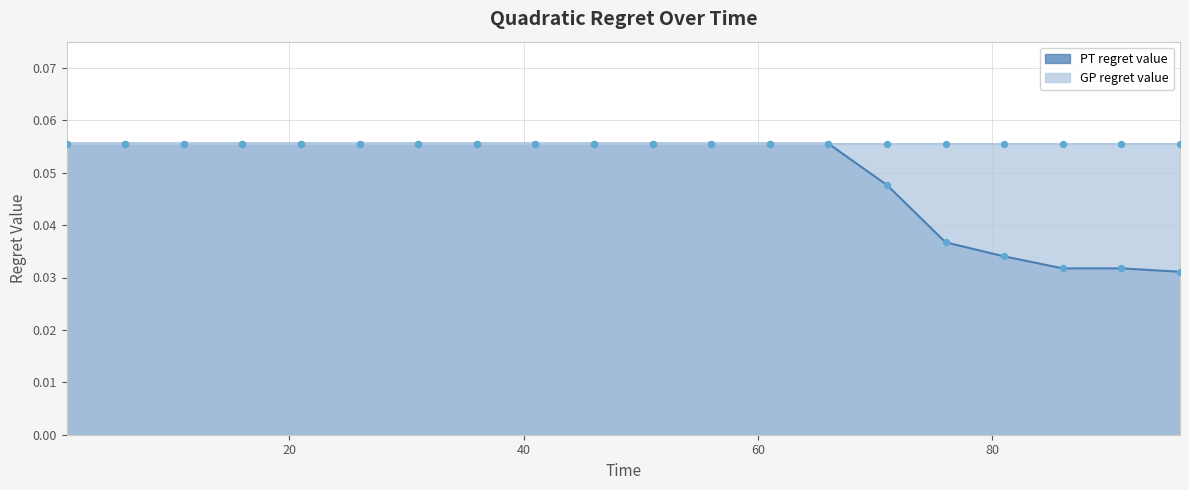

Which has a higher value, 66 or 71?

66